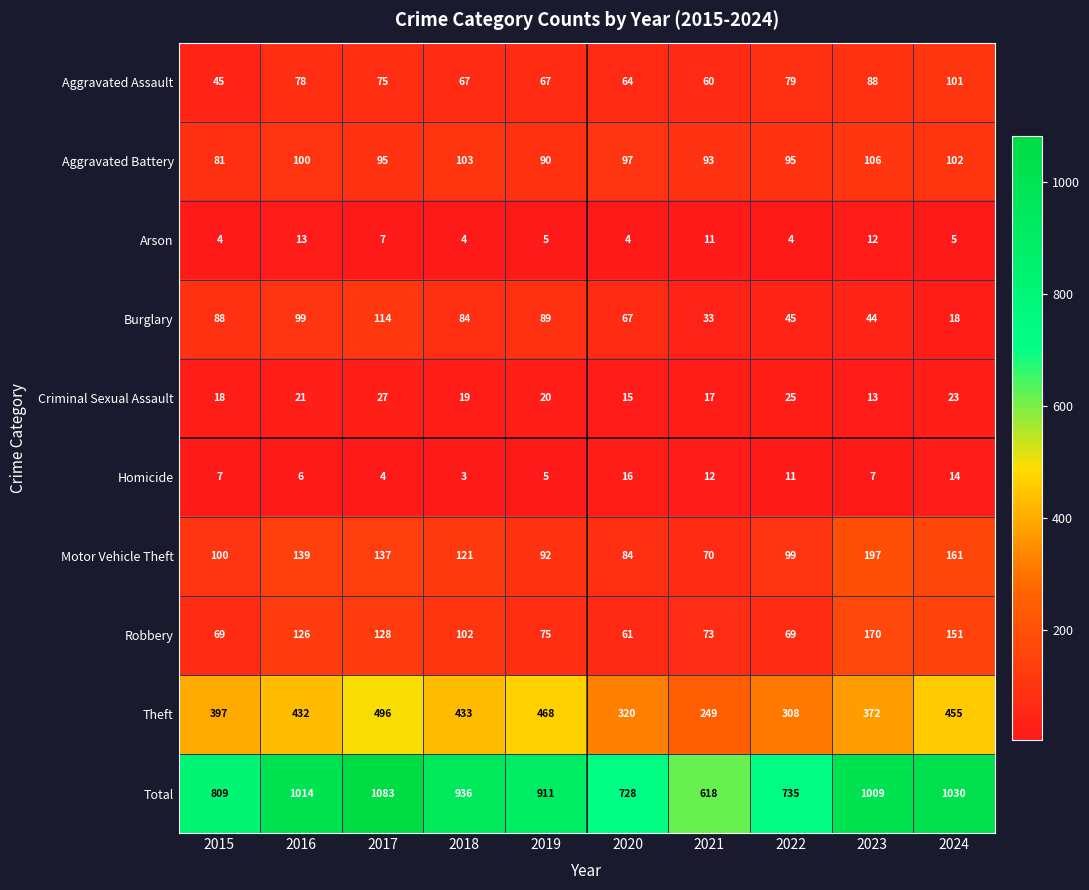

At 2023, list the series in order from smallest to largest.

Homicide, Arson, Criminal Sexual Assault, Burglary, Aggravated Assault, Aggravated Battery, Robbery, Motor Vehicle Theft, Theft, Total